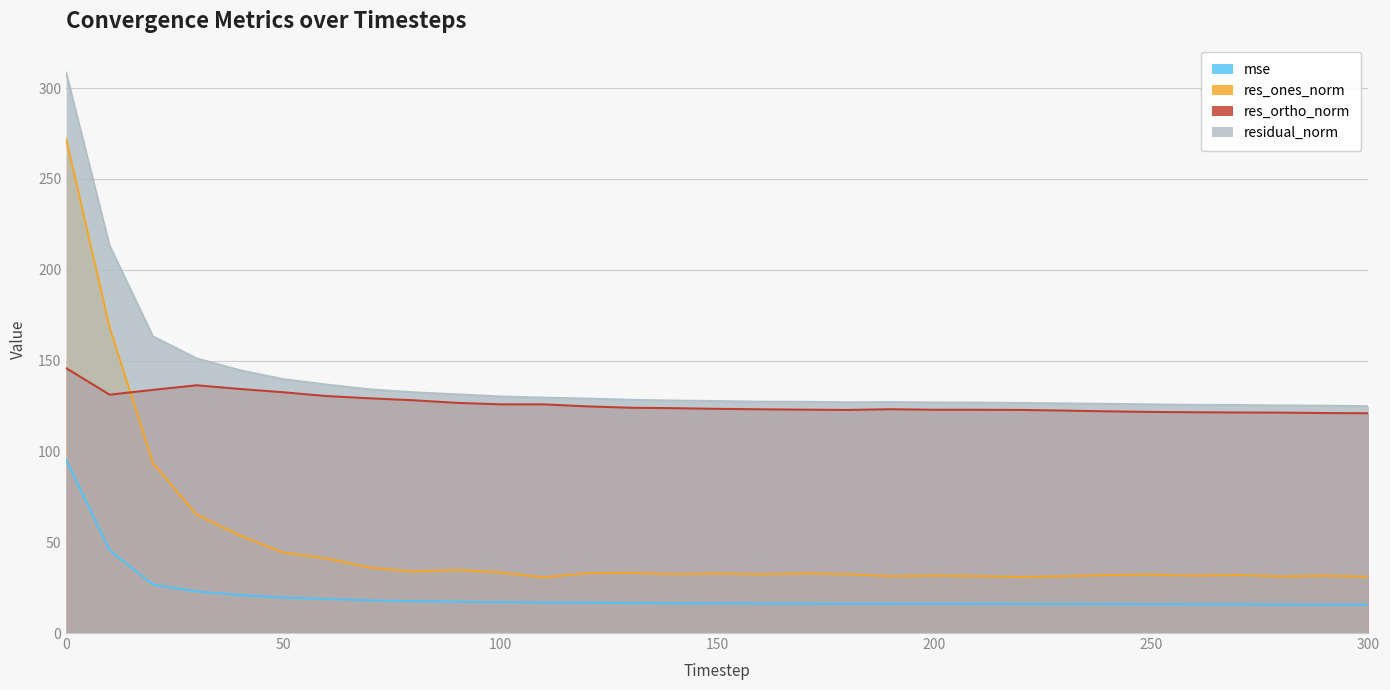

In mse, how many points are higher than both neighbors (excluding endpoints)?

1